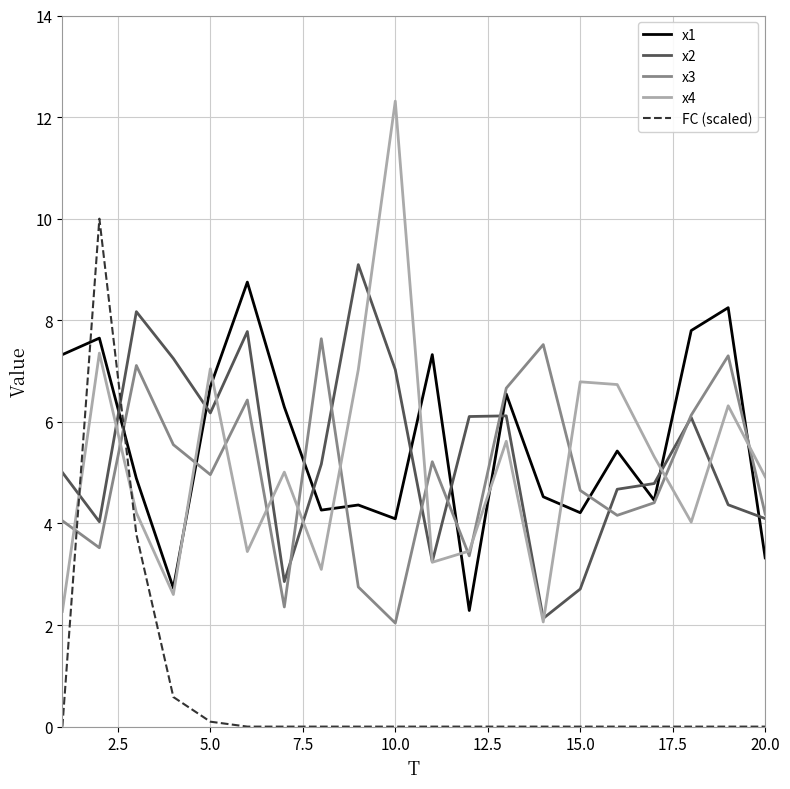

After their last crossing, which series has the higher values: FC (scaled) or x3?

x3